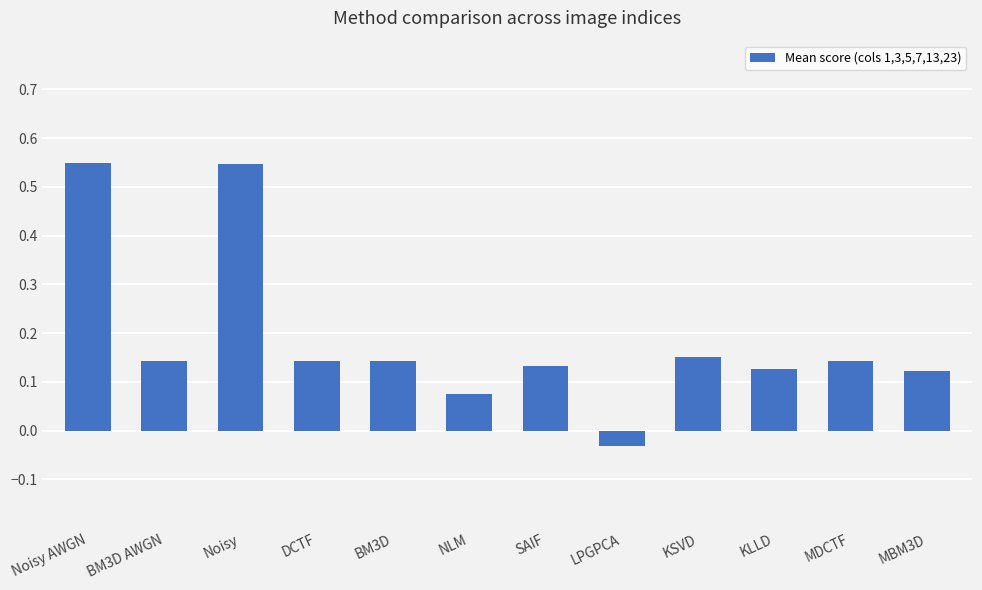

How many bars are there in total?

12